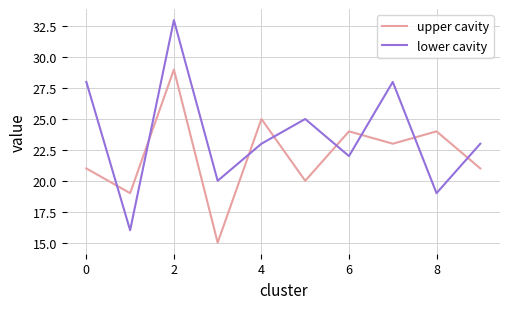

List the series in order of their peak value, highest first.

lower cavity, upper cavity